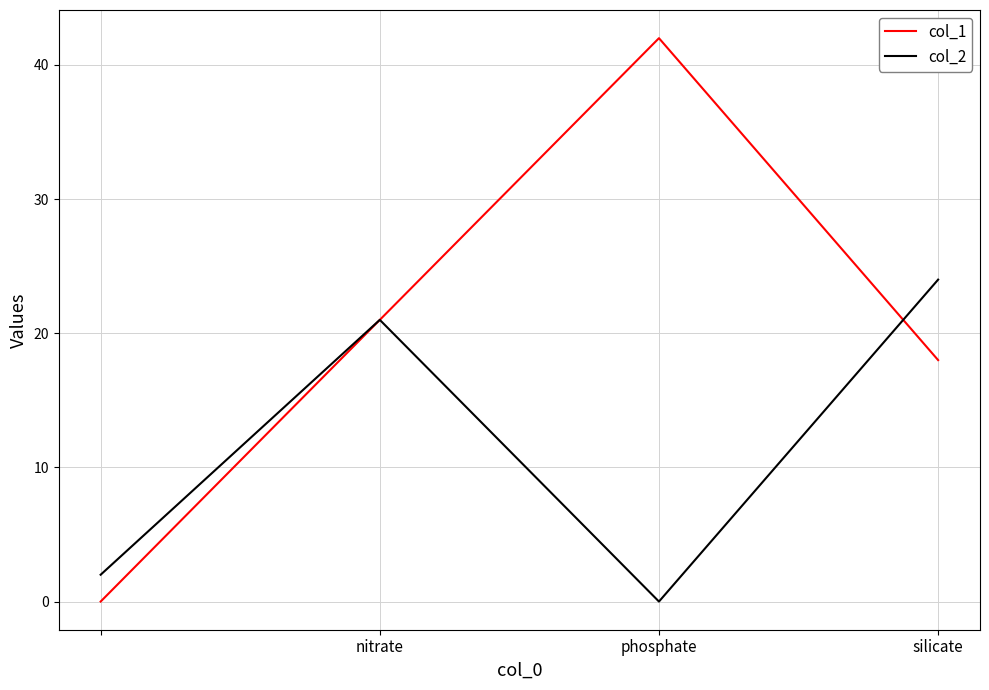

Rank the series by their average value, from lowest to highest.

col_2, col_1